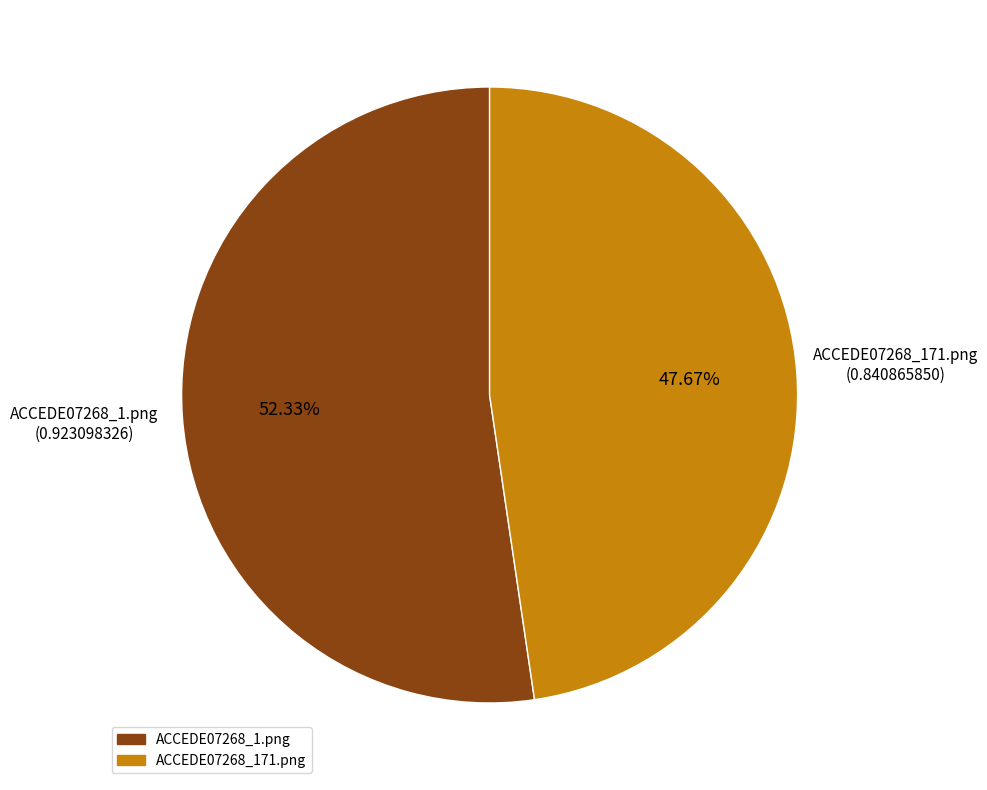

Which category accounts for the majority?

ACCEDE07268_1.png